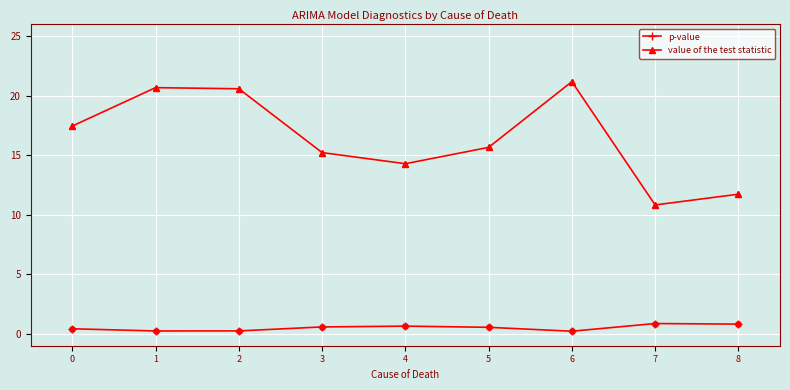

At how many categories does at least one series exceed 17?

4